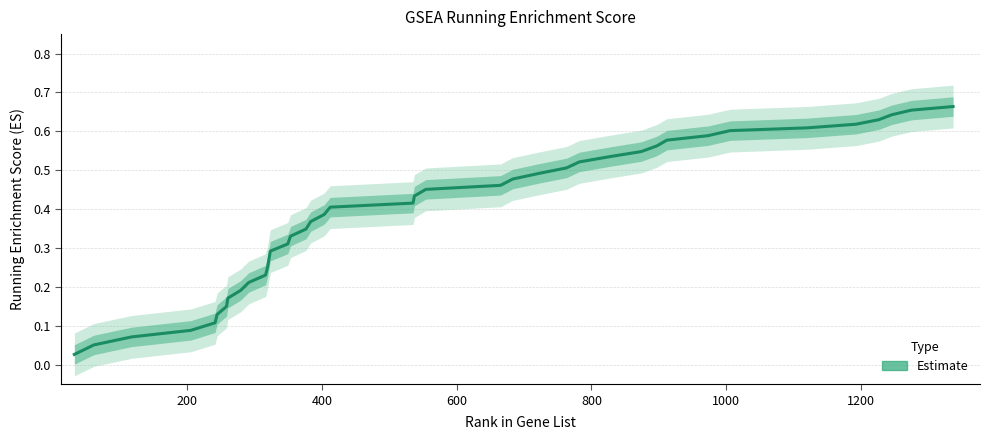

What is the difference between the second highest and minimum values?

0.6